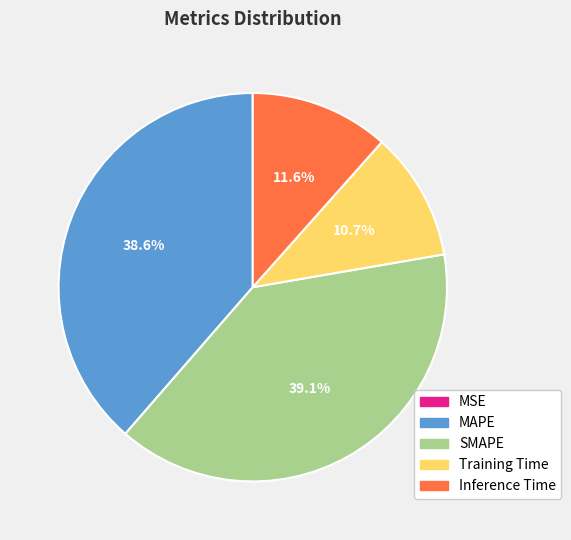

What percentage is the SMAPE slice, to the nearest percent?

39%